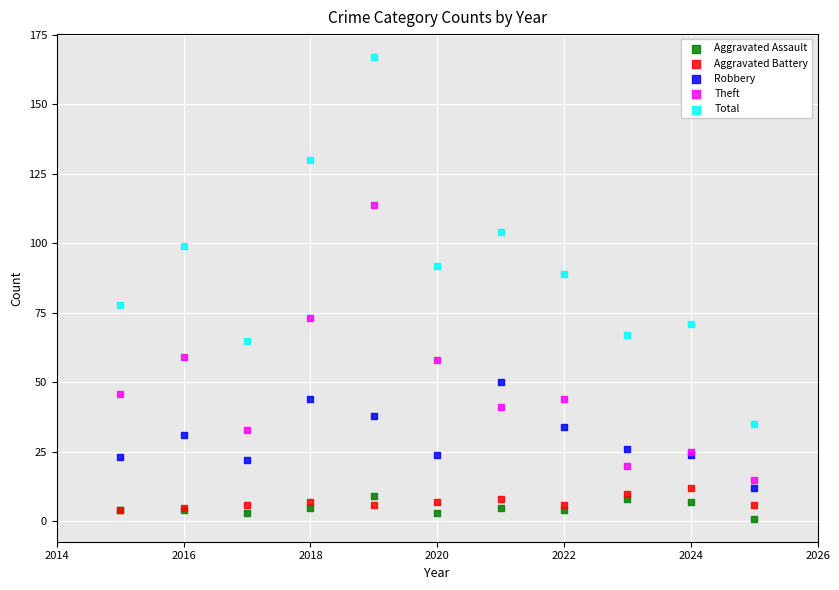

Which series has the largest Y range (max minus min)?

Total